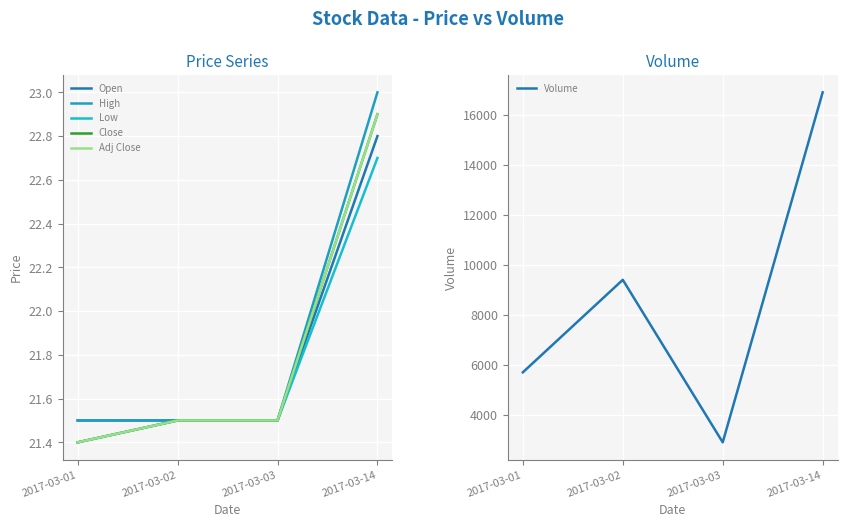

What is the value of the Adj Close point at the 3rd from the left?

21.5